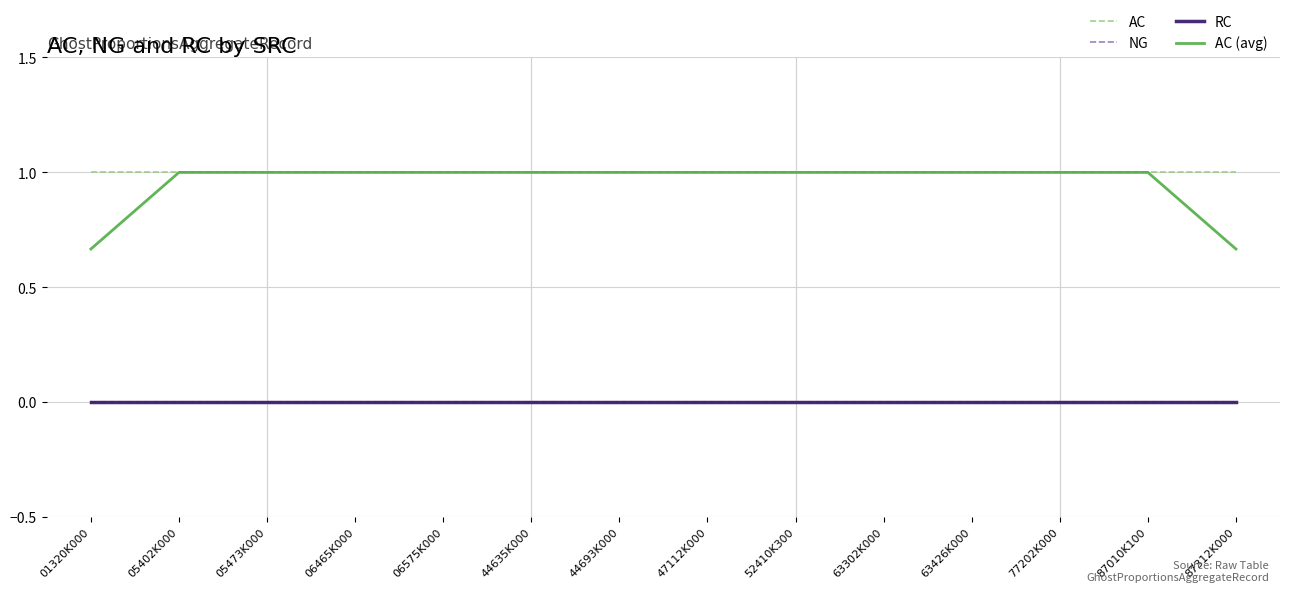

Which has a higher value, 05402K000 or 52410K300?

05402K000